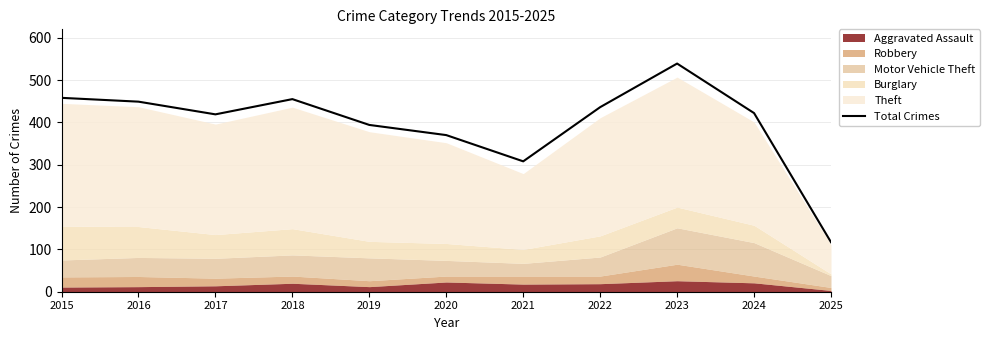

Reading left to right, list all the values displayed in this chart.

2015=458	2016=449	2017=419	2018=455	2019=394	2020=370	2021=308	2022=436	2023=539	2024=422	2025=117